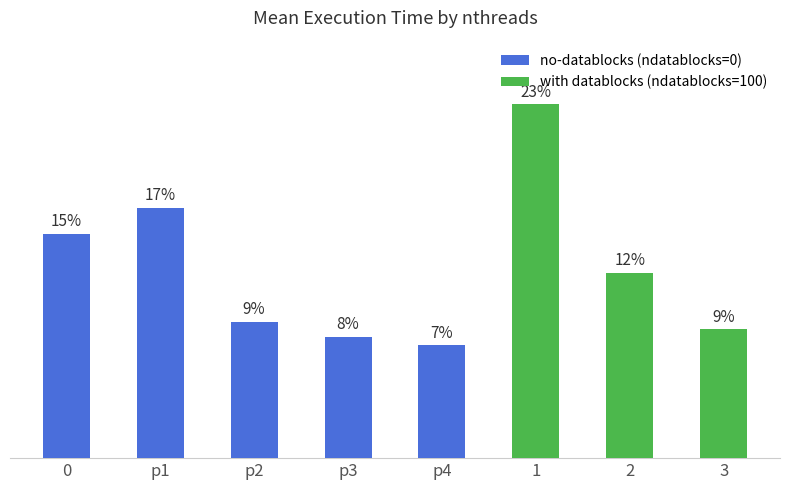

Are the bars horizontal?

No